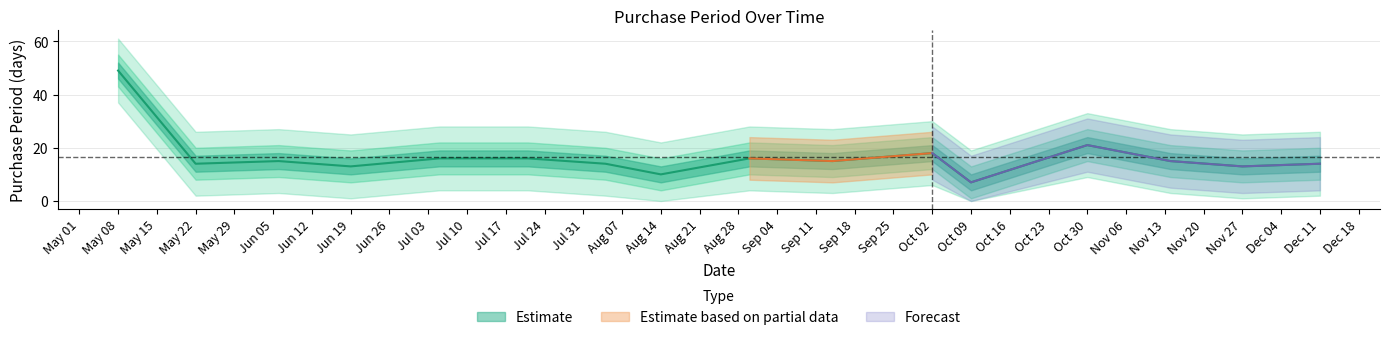

What position from the left is Jun 19?

4